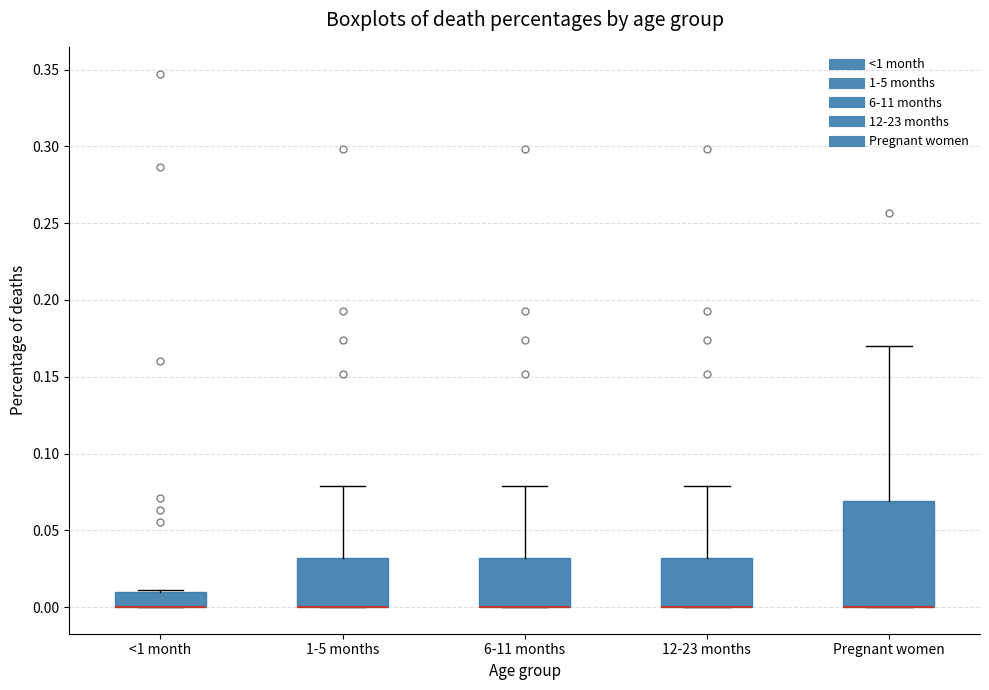

Reading left to right, read every box against the y-axis: the position of its median line, the range the box covers, and the ends of its whiskers. The values are not printed on the chart, so give them approximately, as read against the axis.

<1 month: median 0.00 (drawn on the box's lower edge), box 0.00 to 0.01, whiskers 0.00 to 0.01 (just above the box's upper edge)
1-5 months: median 0.00 (drawn on the box's lower edge), box 0.00 to 0.03, whiskers 0.00 to 0.08
6-11 months: median 0.00 (drawn on the box's lower edge), box 0.00 to 0.03, whiskers 0.00 to 0.08
12-23 months: median 0.00 (drawn on the box's lower edge), box 0.00 to 0.03, whiskers 0.00 to 0.08
Pregnant women: median 0.00 (drawn on the box's lower edge), box 0.00 to 0.07, whiskers 0.00 to 0.17